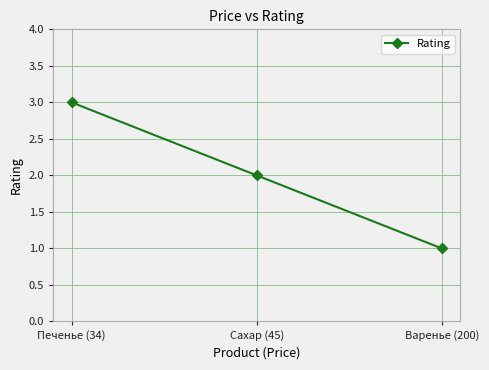

What position from the left is Печенье (34)?

1